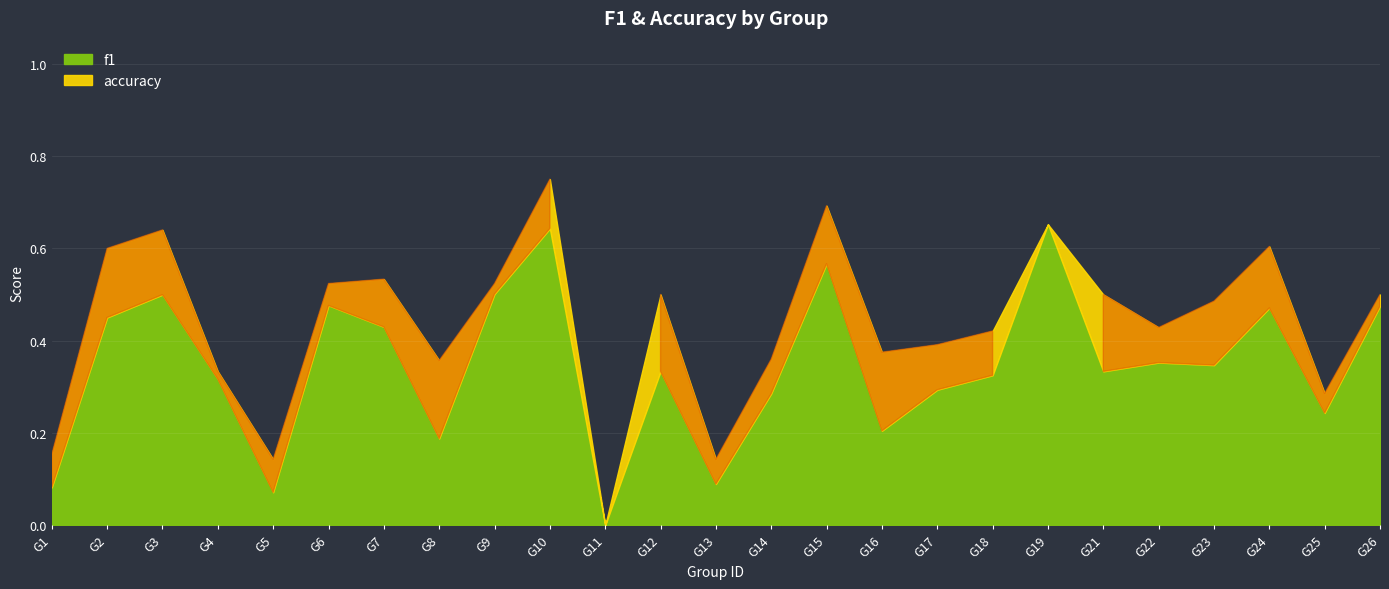

True or false: f1 has a value of 0.4 at 10.

False